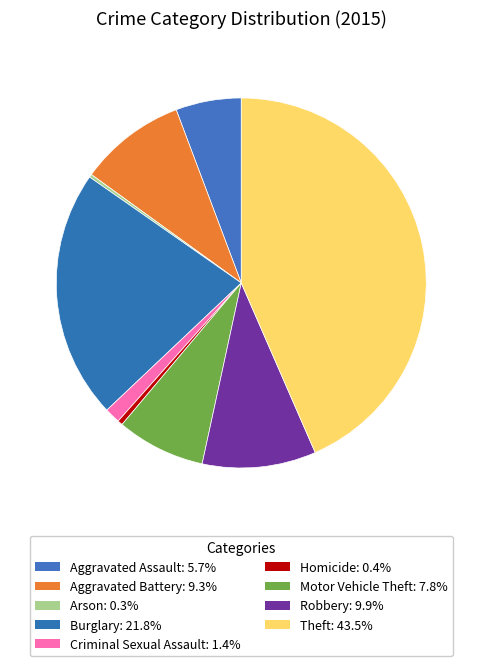

Is the sum of Burglary and Arson greater than half?

No